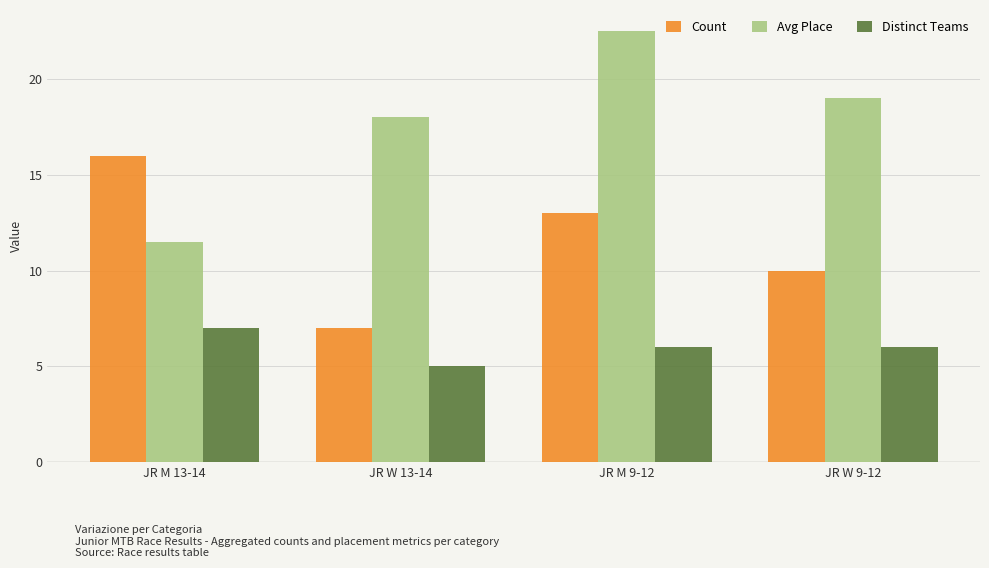

At which category is the sum across all series the highest?

JR M 9-12